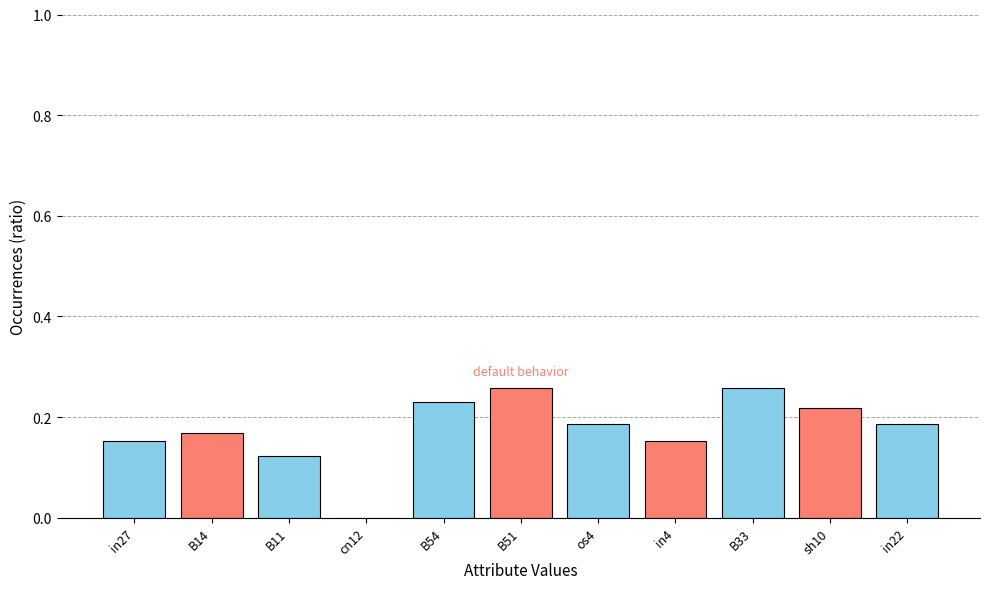

What is the sum of all values?

1.9